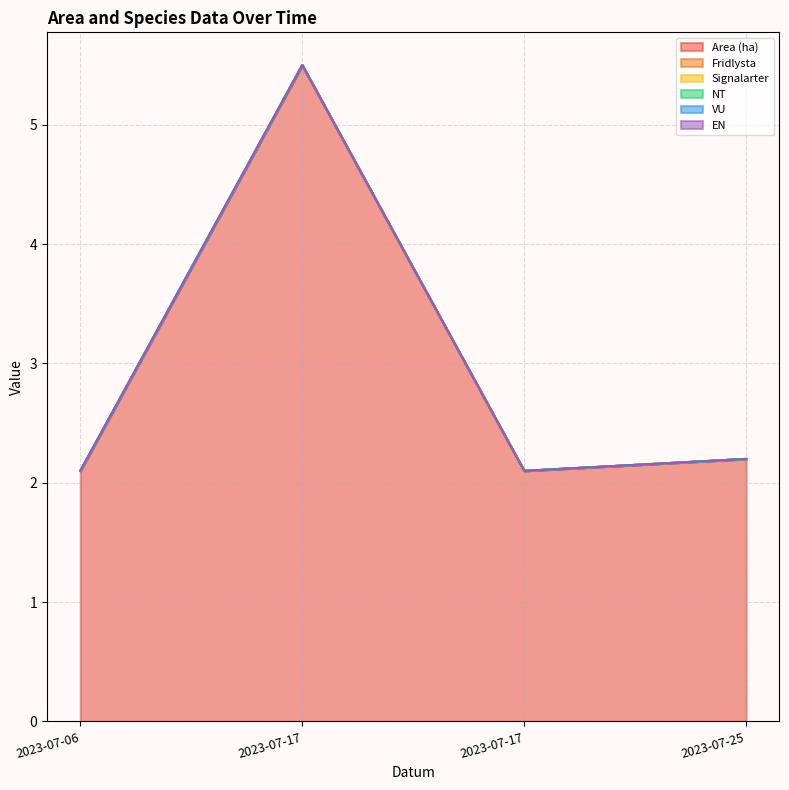

True or false: Fridlysta has more than 0 interior local peaks.

False